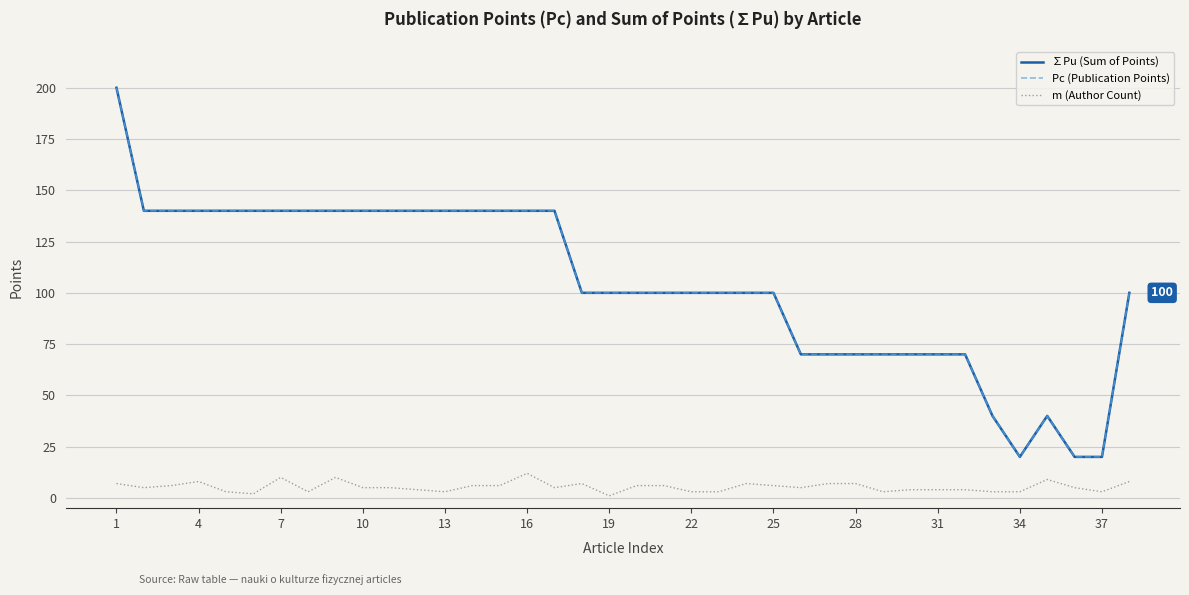

Does the chart display data point markers on the line(s)?

No